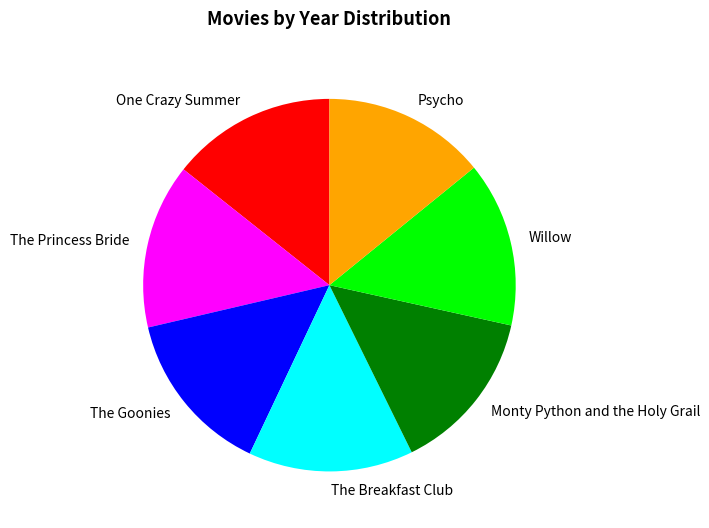

Count the number of slices in the pie.

7